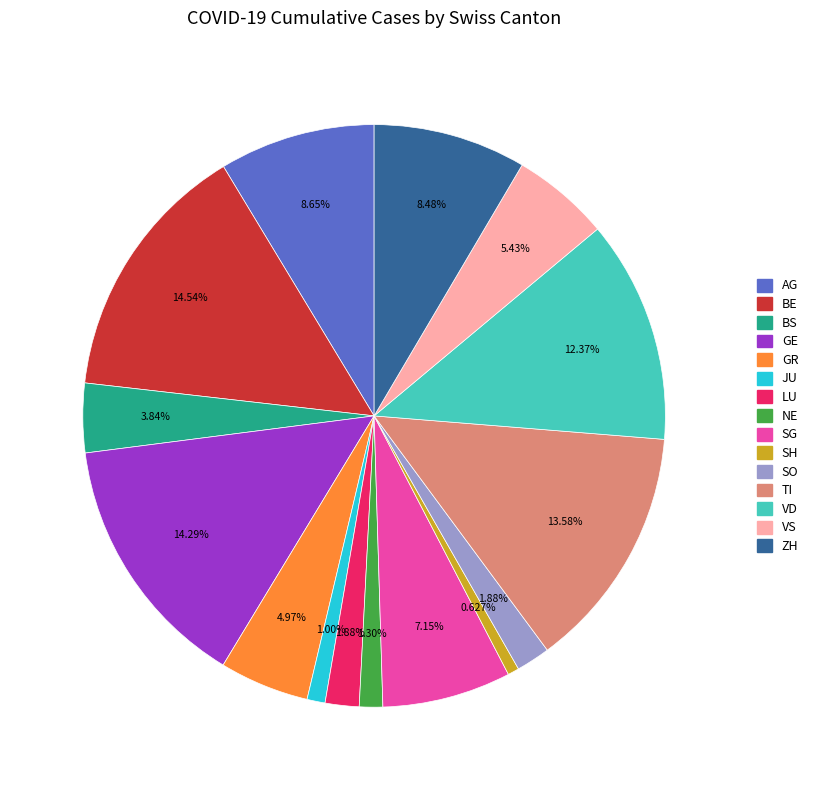

Is the sum of BE and AG greater than half?

No